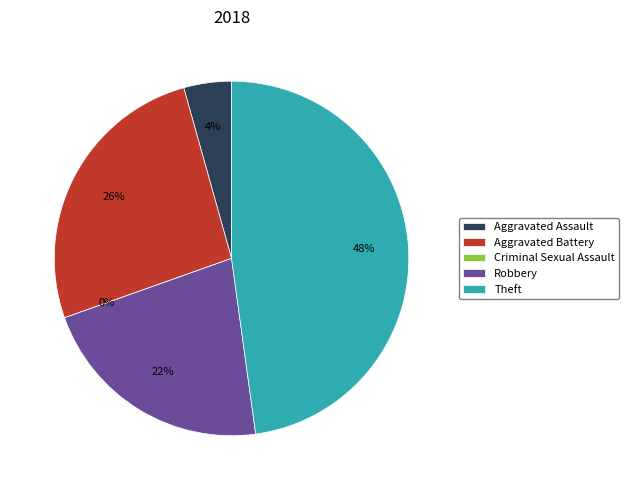

Do Robbery and Aggravated Assault together represent more than half of the pie?

No